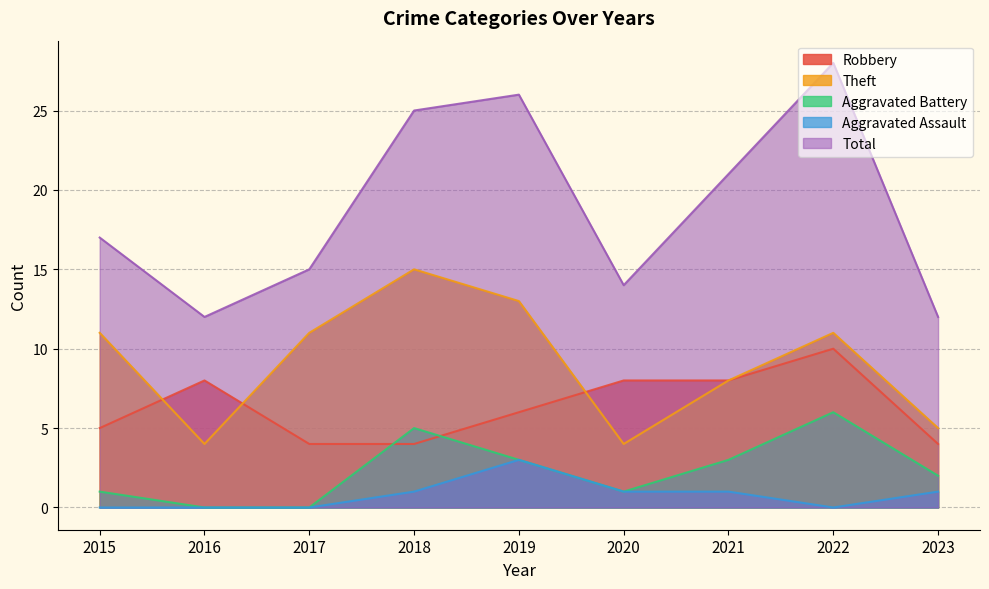

Reading right to left, transcribe all the data shown in this chart.

Robbery: 4	10	8	8	6	4	4	8	5
Theft: 5	11	8	4	13	15	11	4	11
Aggravated Battery: 2	6	3	1	3	5	0	0	1
Aggravated Assault: 1	0	1	1	3	1	0	0	0
Total: 12	28	21	14	26	25	15	12	17